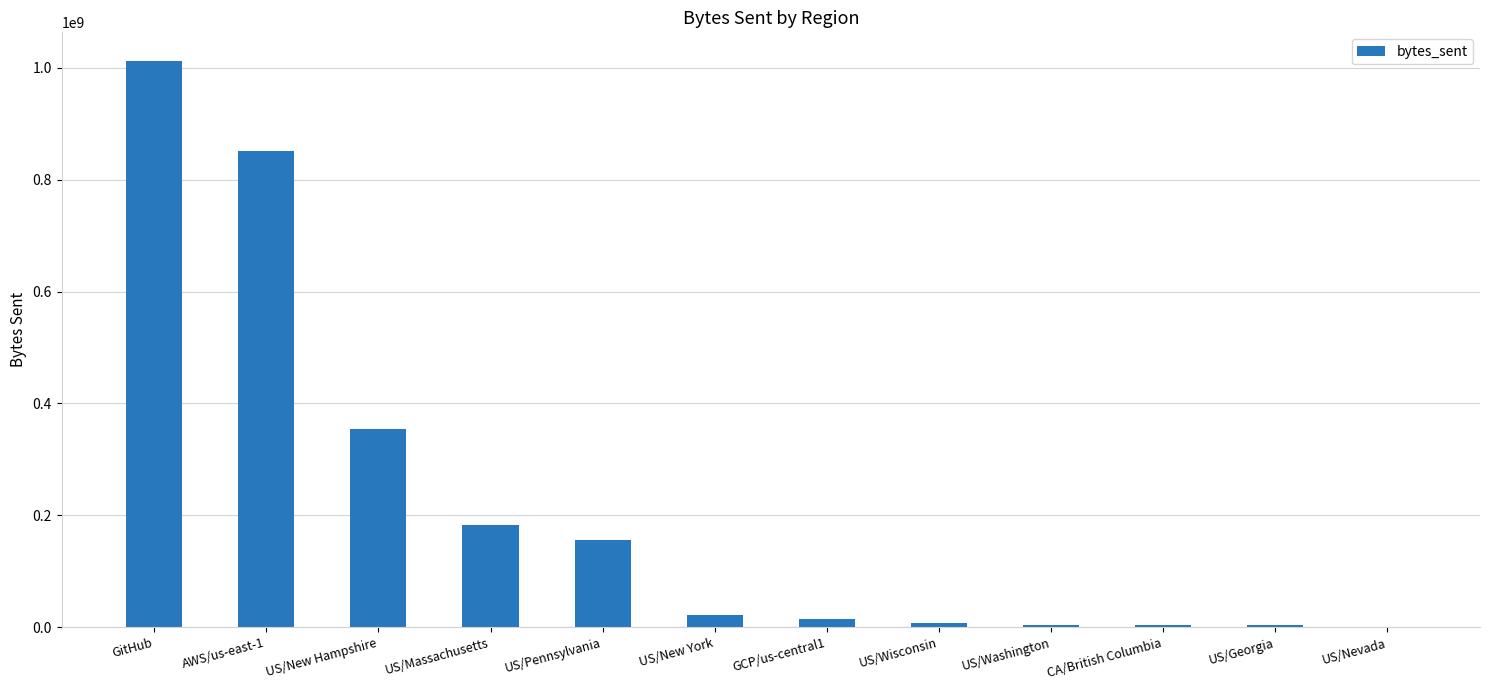

The chart shows a value of 1366312905 at GitHub. True or false?

False